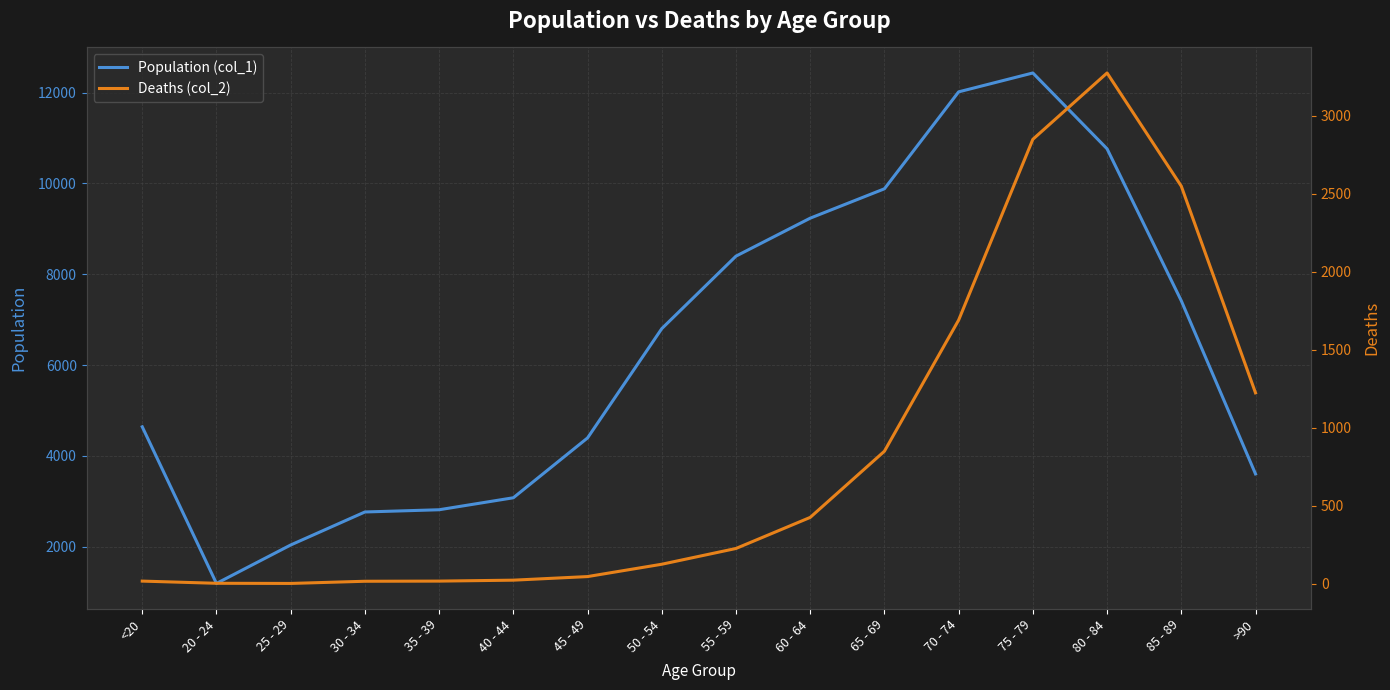

True or false: Deaths (col_2) and Population (col_1) intersect in this chart.

False